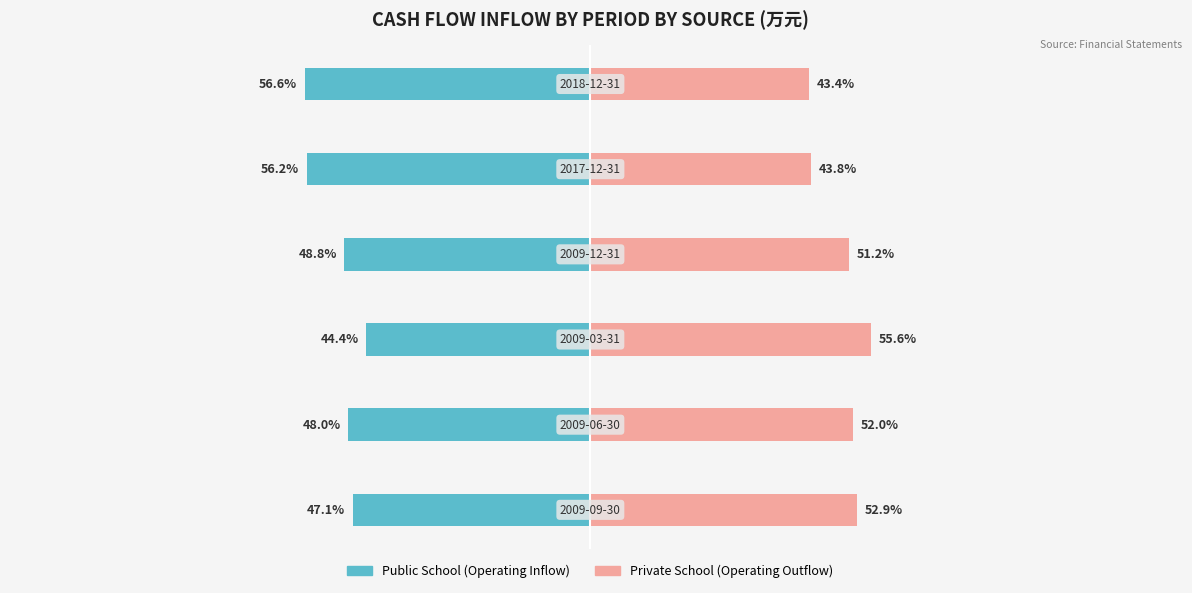

What is the value of the Public School bar at the 3rd from the left?

-44.4